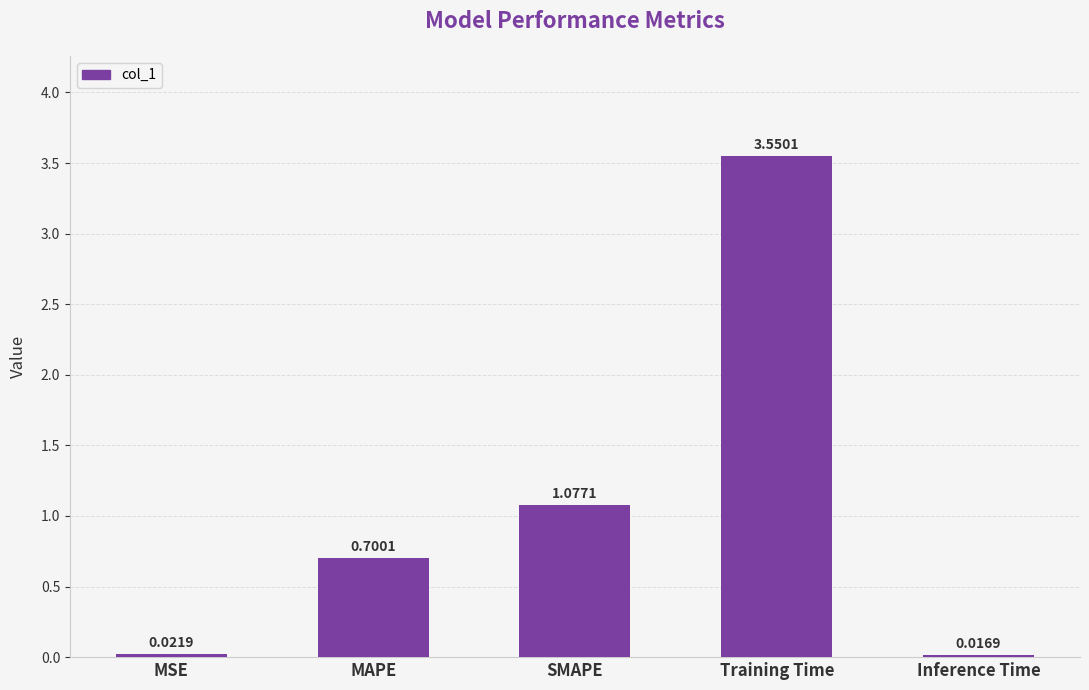

List the labels in order of value, largest first.

Training Time, SMAPE, MAPE, MSE, Inference Time